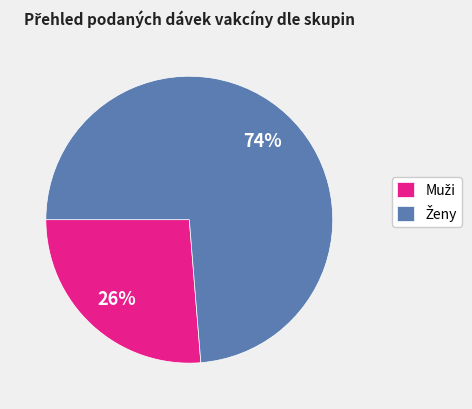

Is there a majority slice in this chart?

Yes